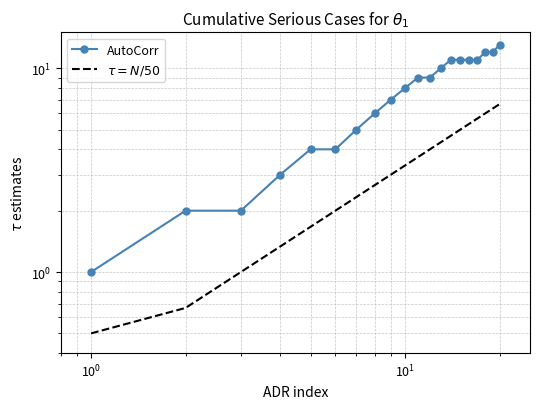

How many values in the $\tau = N/50$ series are below 3?

8